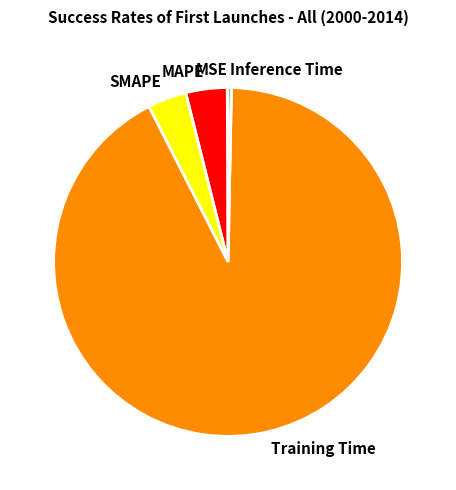

Is there any slice that represents more than half of the pie?

Yes